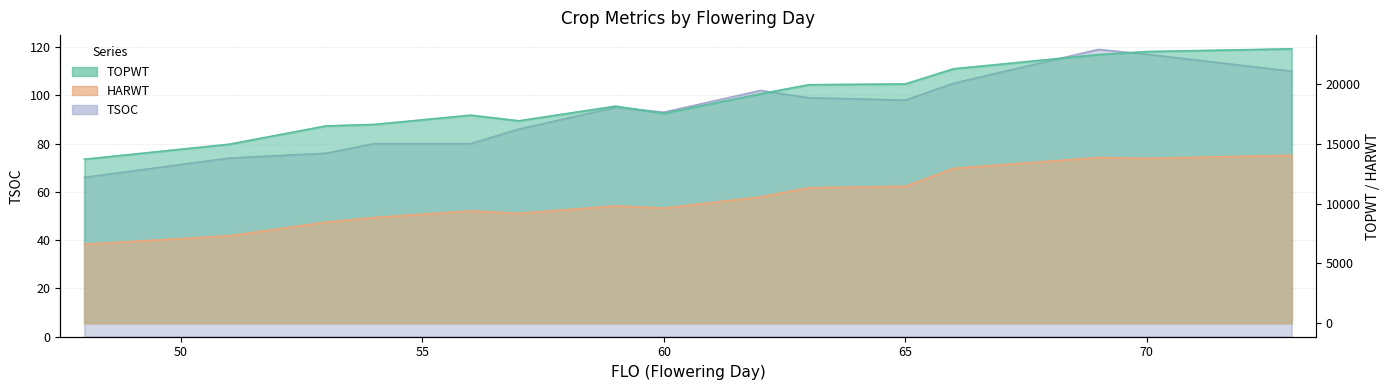

How many lines are shown in the chart?

3